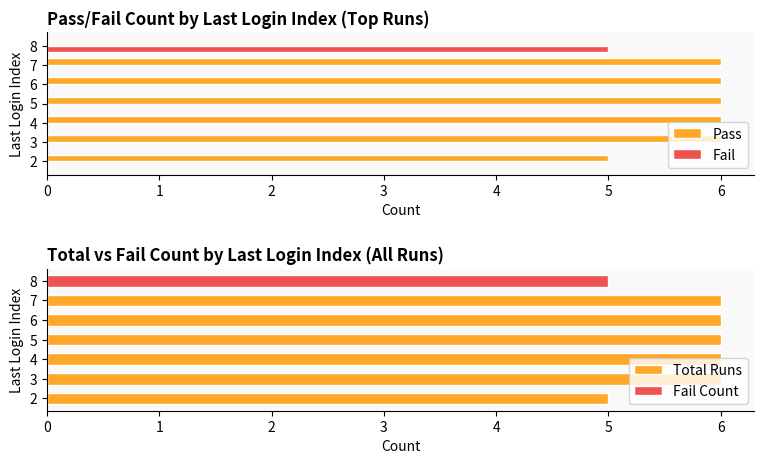

At how many categories does at least one series exceed 3?

7